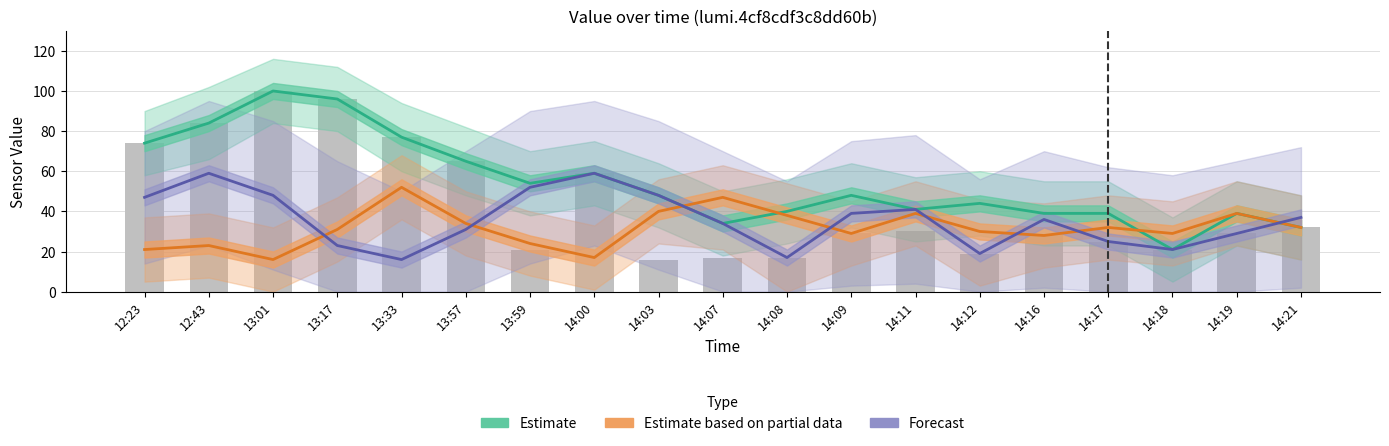

The Estimate based on partial data series shows 23 at 12:43. True or false?

True